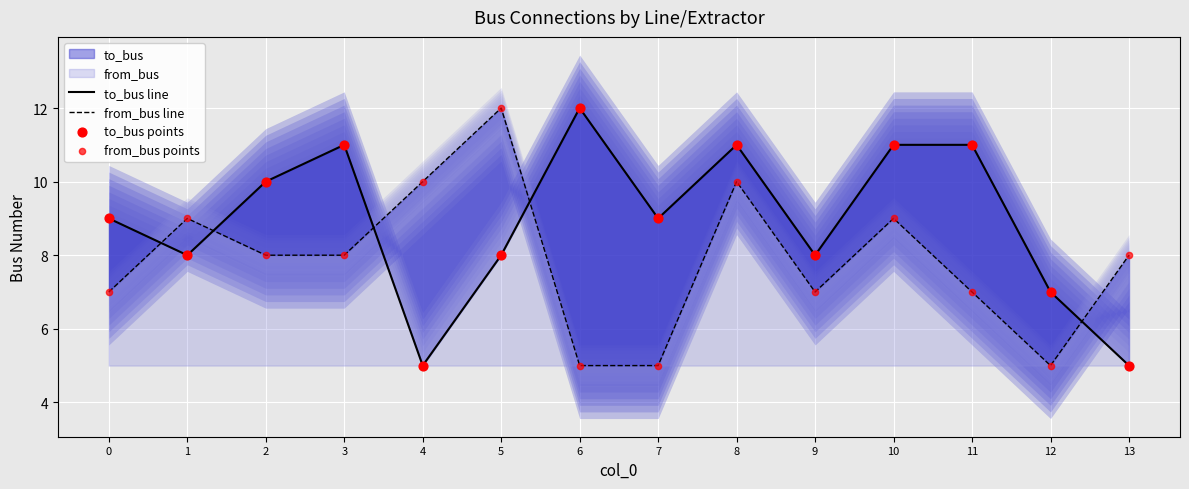

Which series has the largest total across all categories?

to_bus line